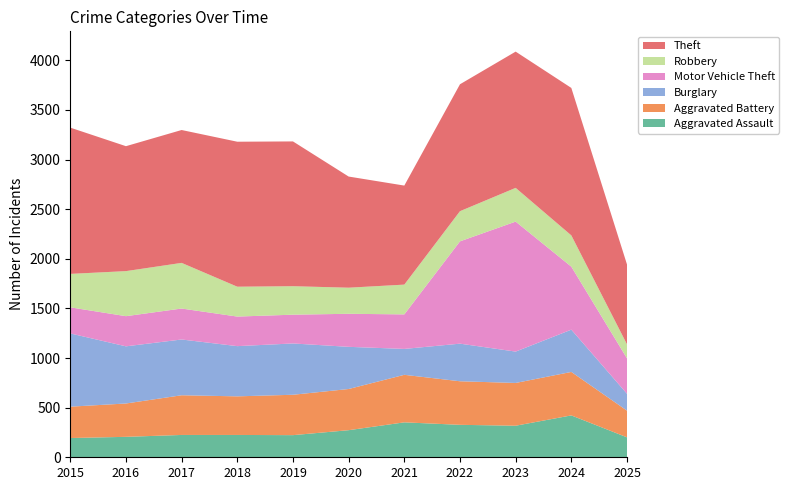

Reading right to left, extract all data points from this chart.

Aggravated Assault: 201	422	318	327	352	273	223	225	225	206	194
Aggravated Battery: 269	438	431	439	479	415	407	389	400	336	316
Burglary: 170	426	316	379	261	425	517	506	562	576	738
Motor Vehicle Theft: 357	635	1310	1031	348	333	290	298	312	304	263
Robbery: 141	315	340	304	300	263	287	301	460	454	337
Theft: 805	1486	1373	1279	998	1120	1459	1461	1339	1259	1474